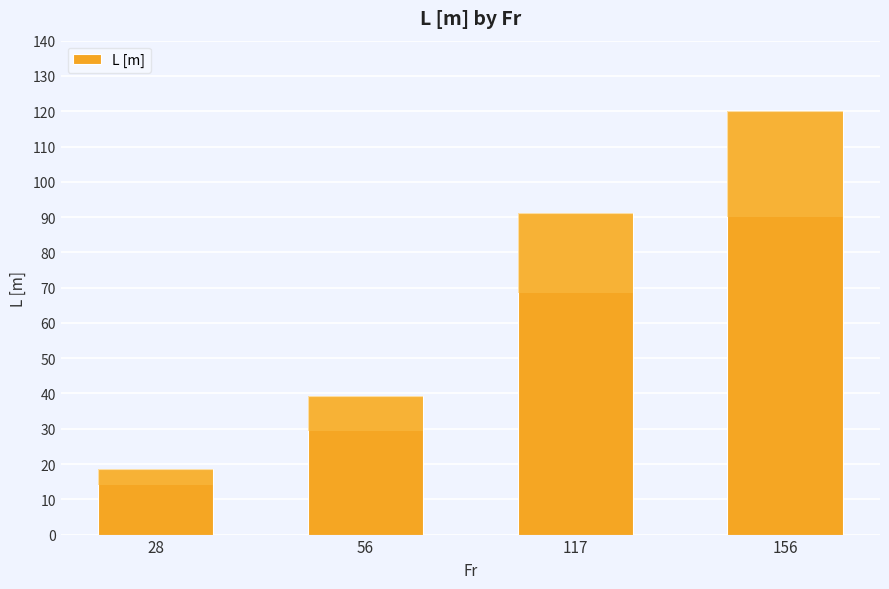

What value does the data have at 56?

39.3